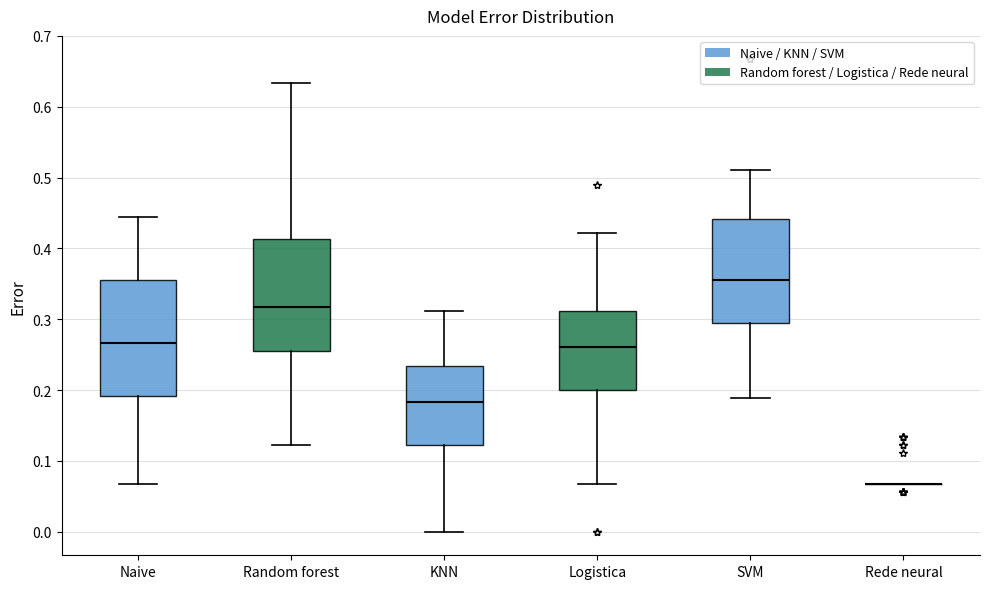

Where is the upper edge of the box for Random forest on the y-axis? The values are not printed on the chart, so give them approximately, as read against the axis.

0.41